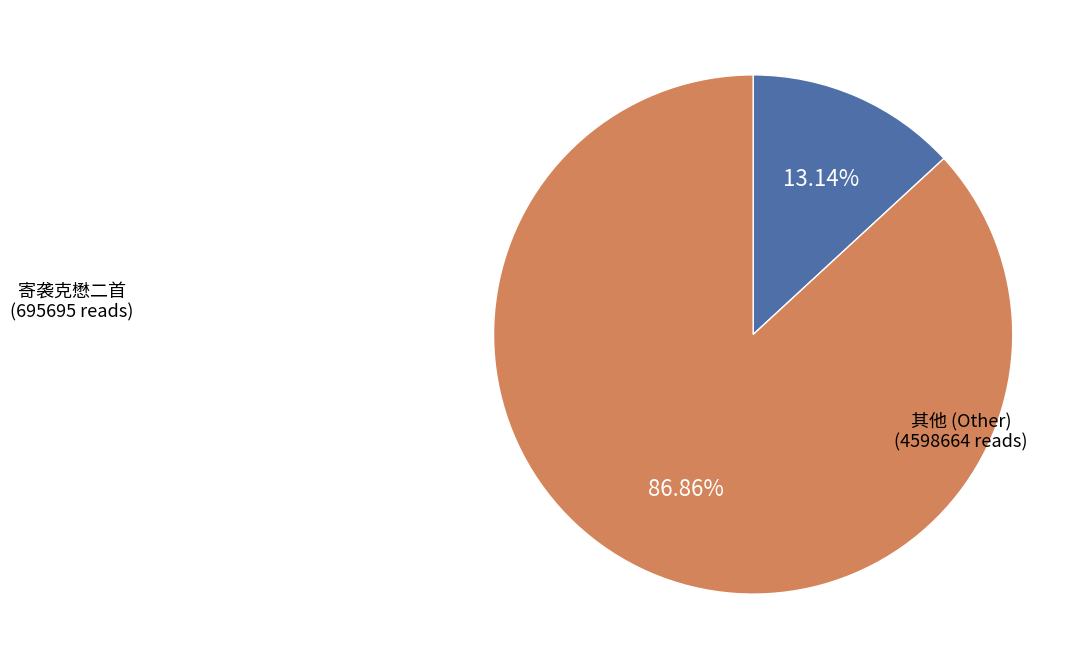

What is the ratio of the value at 其他 (Other) to the value at 寄袭克懋二首?

6.6